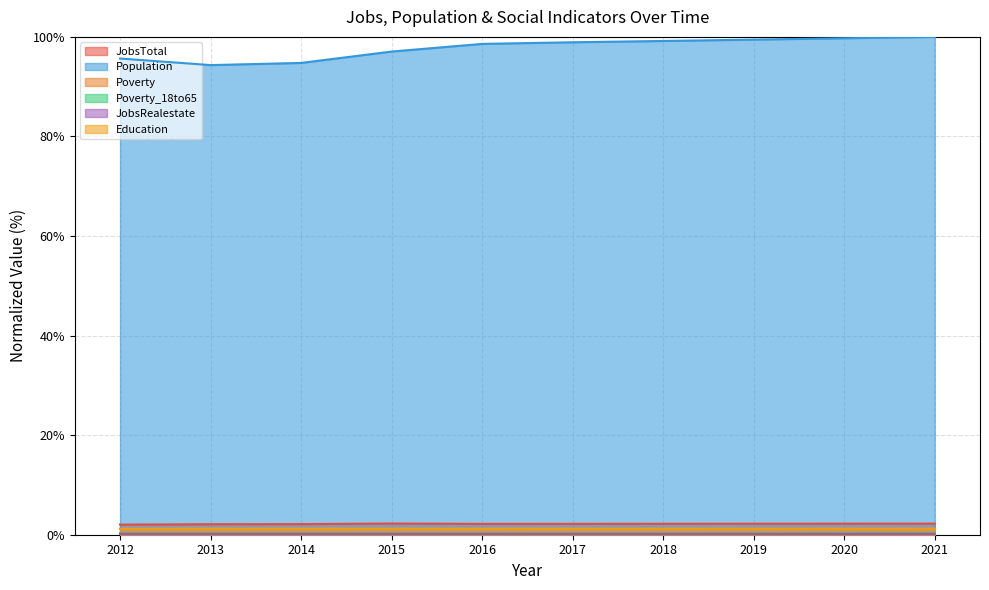

True or false: JobsTotal and Poverty_18to65 intersect in this chart.

False